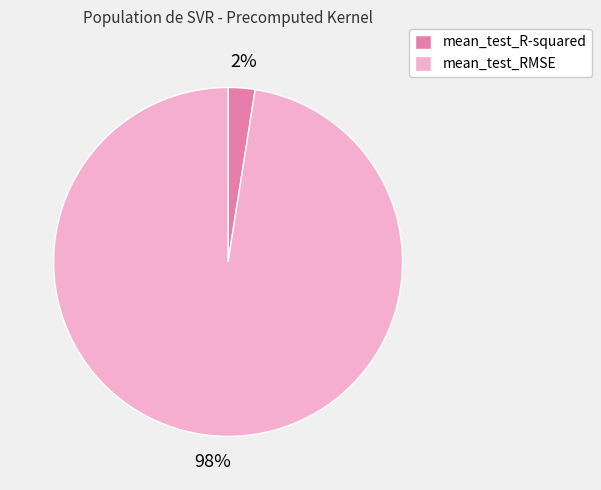

What is the smallest slice in the pie chart?

mean_test_R-squared